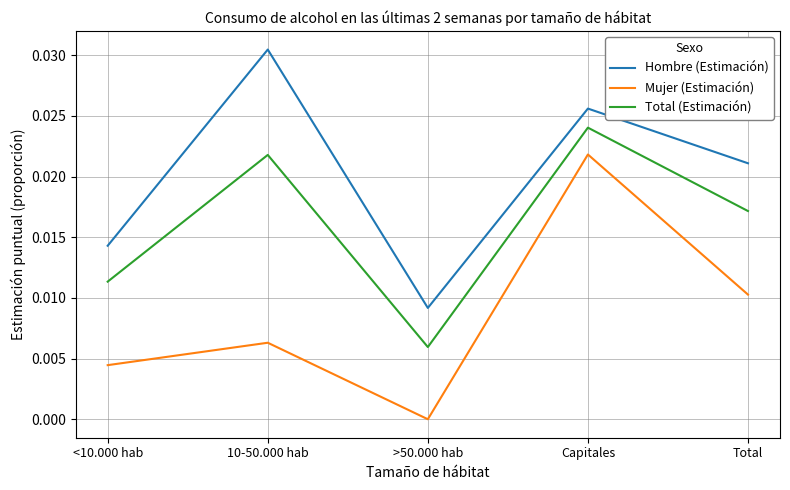

The value of Total (Estimación) at 10-50.000 hab is 0.0. True or false?

True